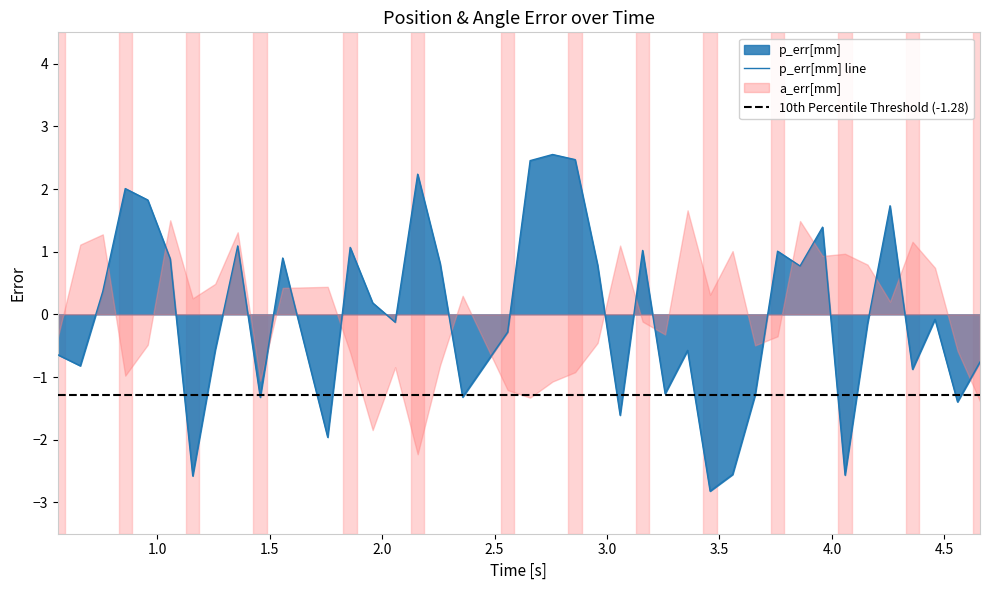

What is the lowest value of the p_err[mm] line series?

-2.8